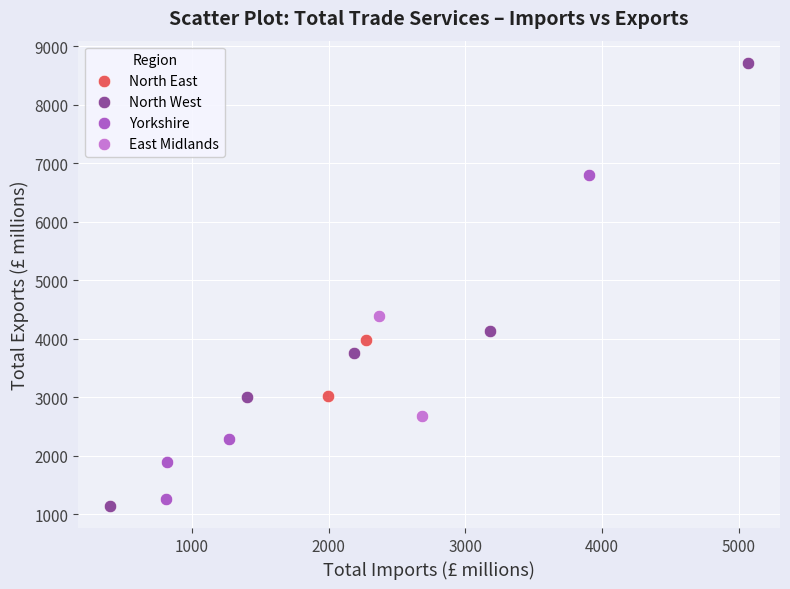

Which series reaches the minimum Y coordinate?

North West